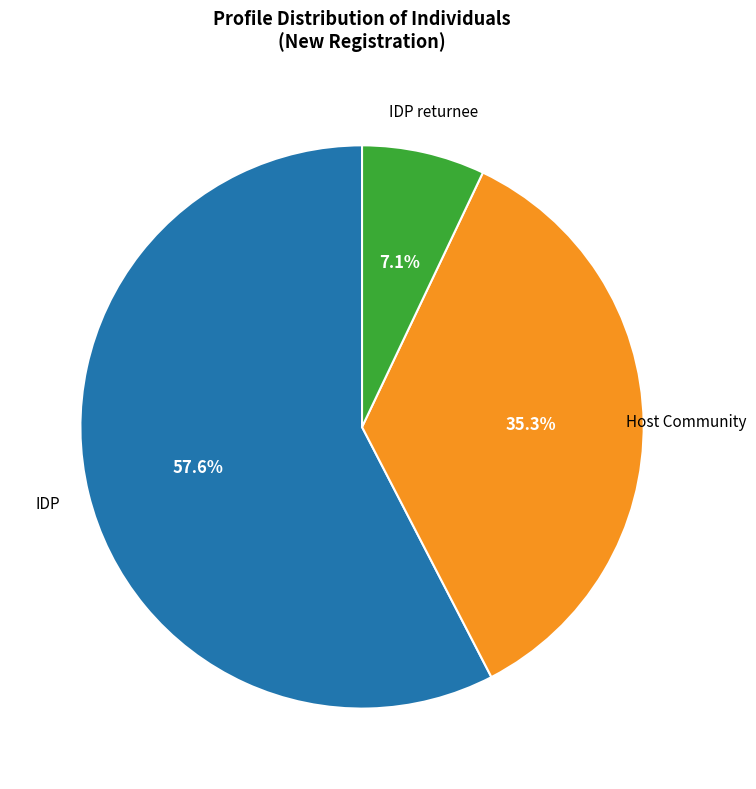

Is there a majority slice in this chart?

Yes